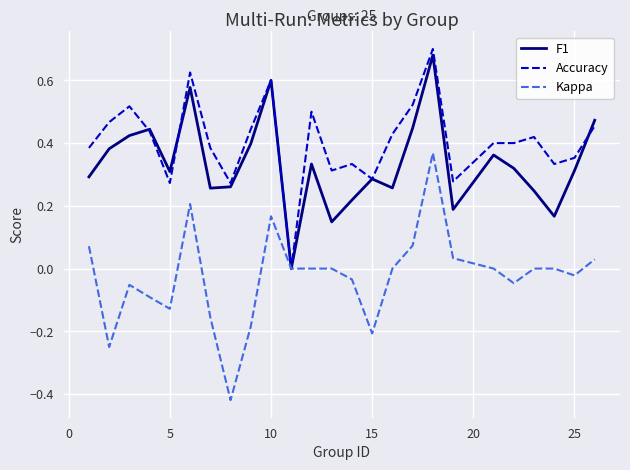

Which series has the largest total across all categories?

Accuracy